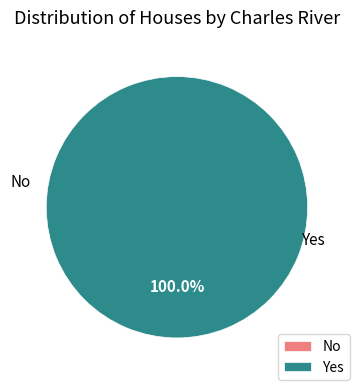

Is it true that 1 is 100% of the pie?

True